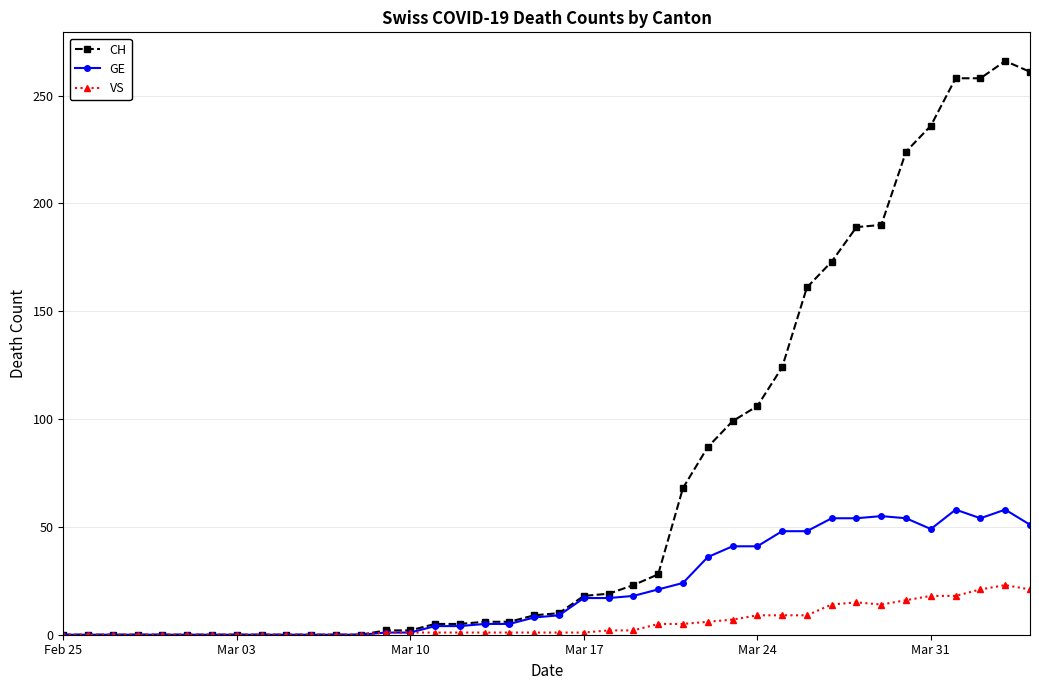

True or false: GE has more than 1 points higher than both neighbors.

True